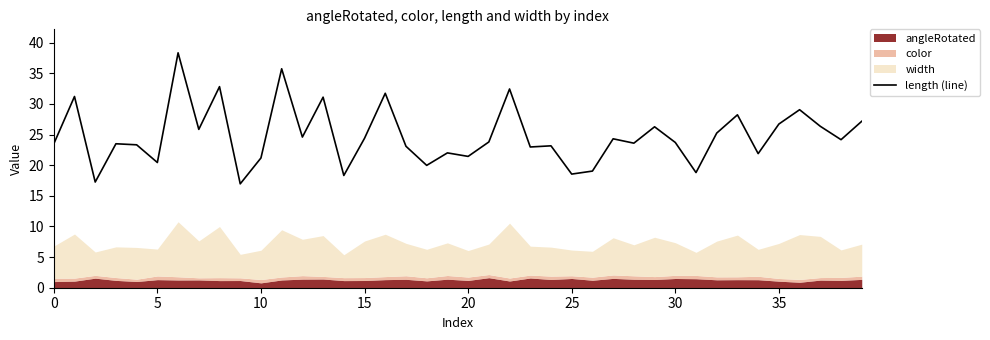

What is the highest value of the length (line) series?

38.4